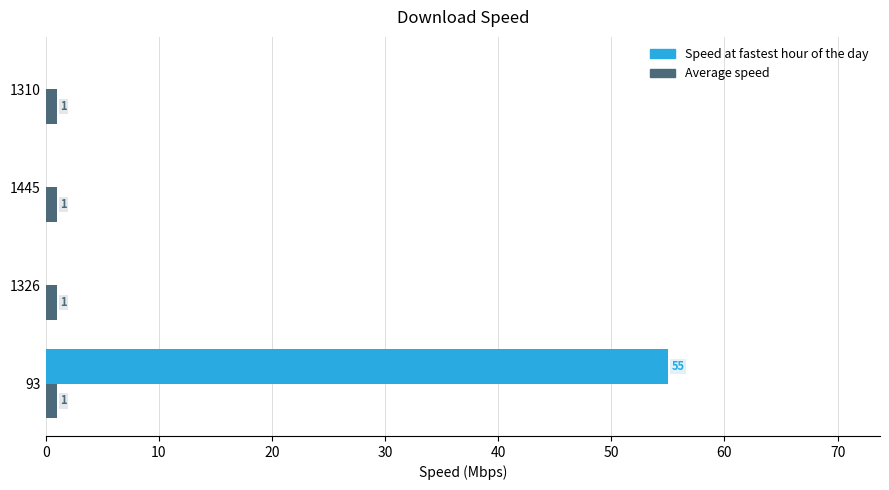

The value of Speed at fastest hour of the day at 1310 is 0. True or false?

True